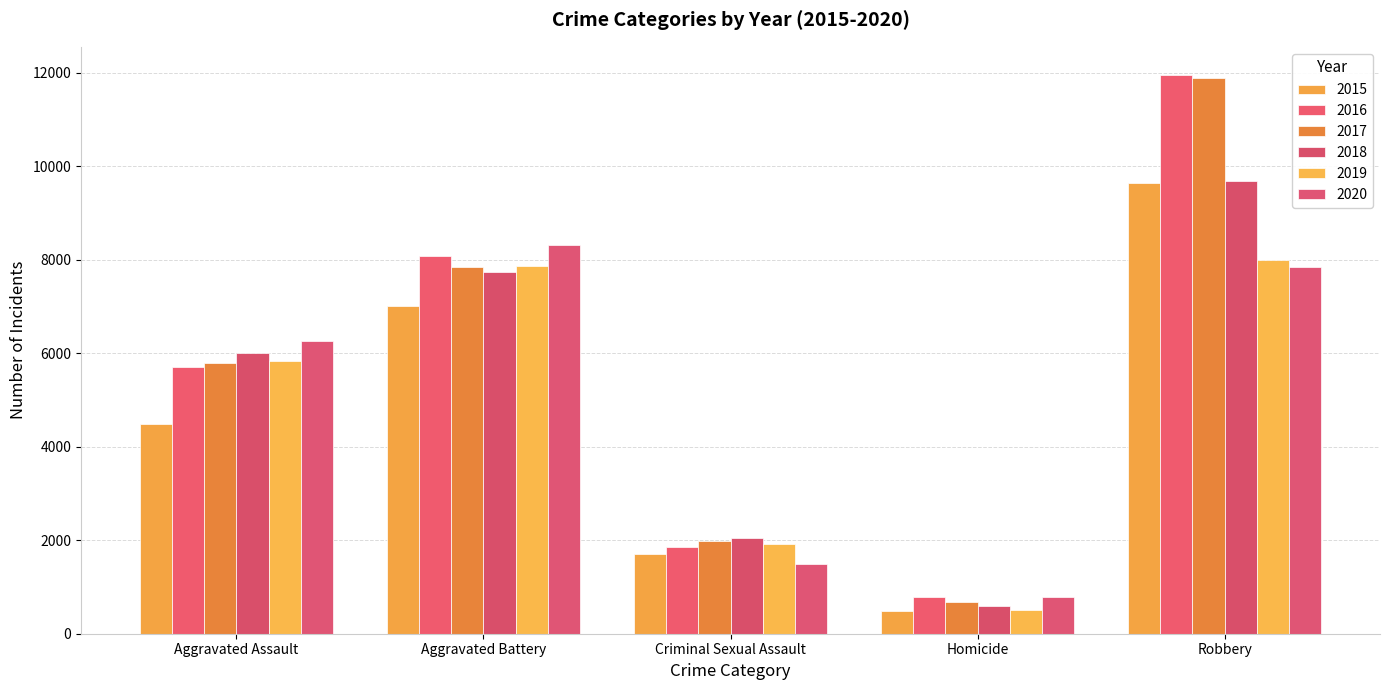

How many values in the 2016 series are below 5713?

2